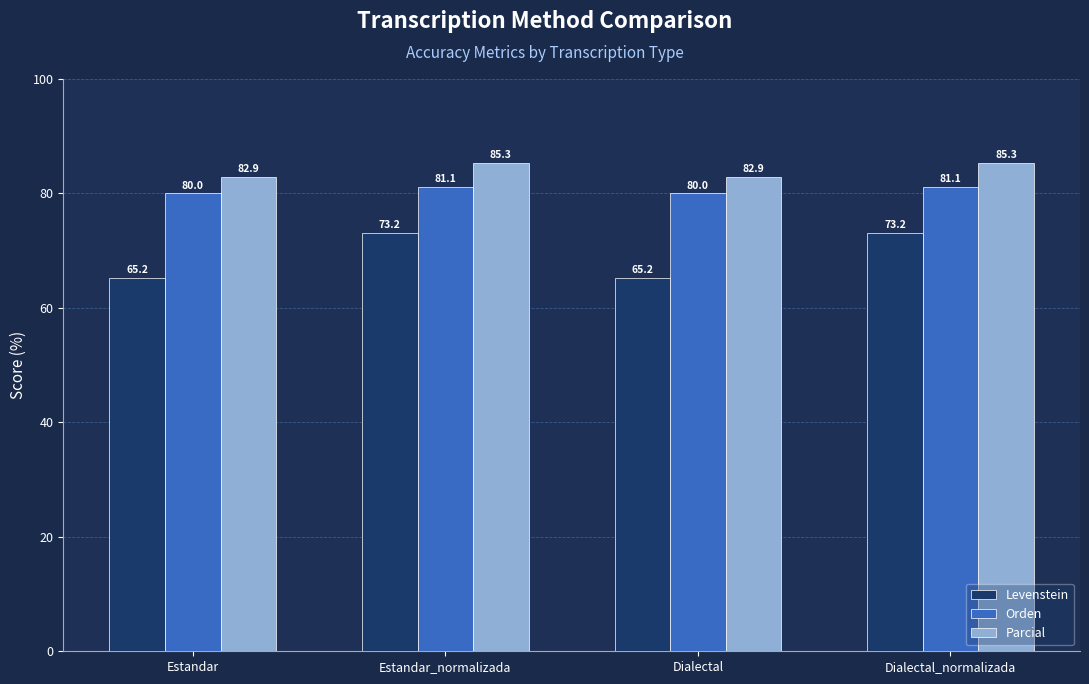

How many groups of bars are there?

4